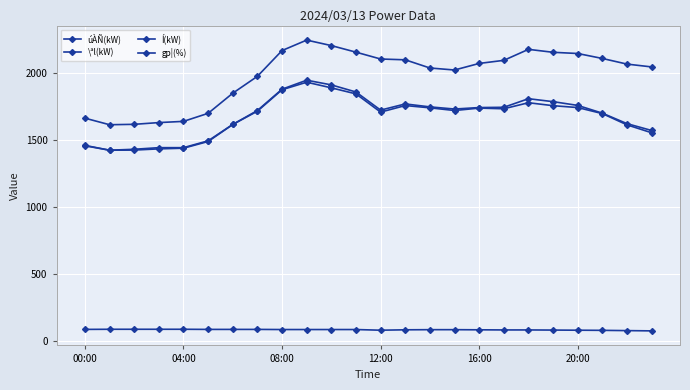

How many distinct data groups are displayed?

4